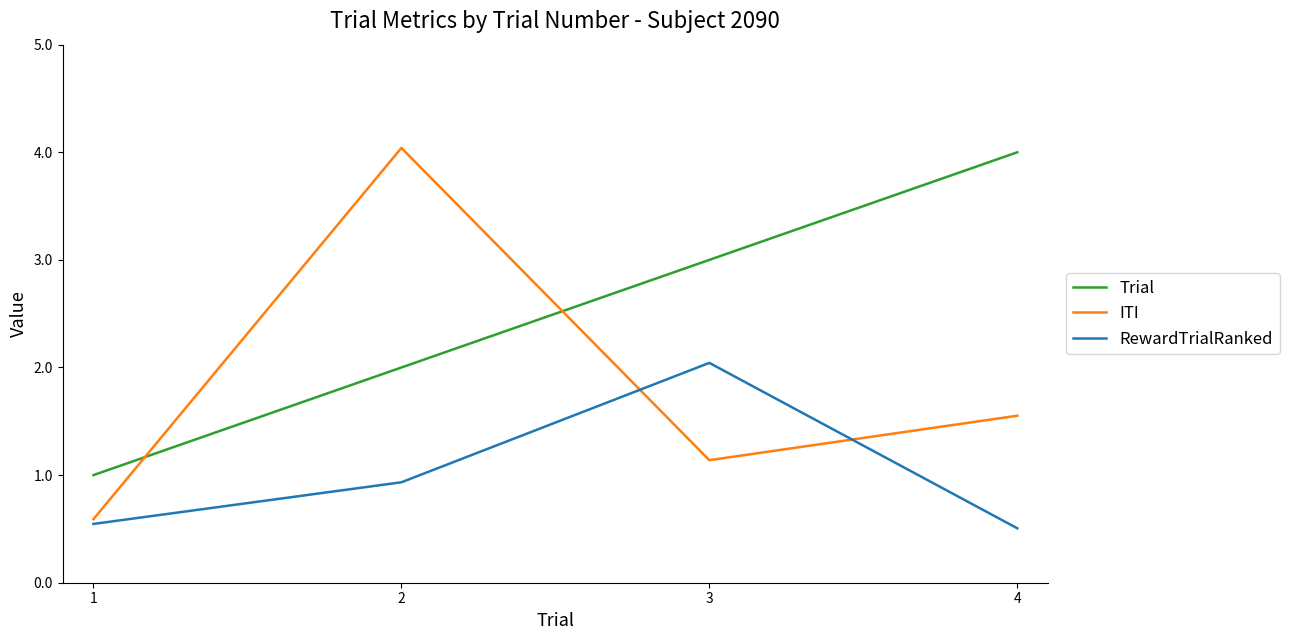

What is the difference between the highest and lowest values at 2?

3.1